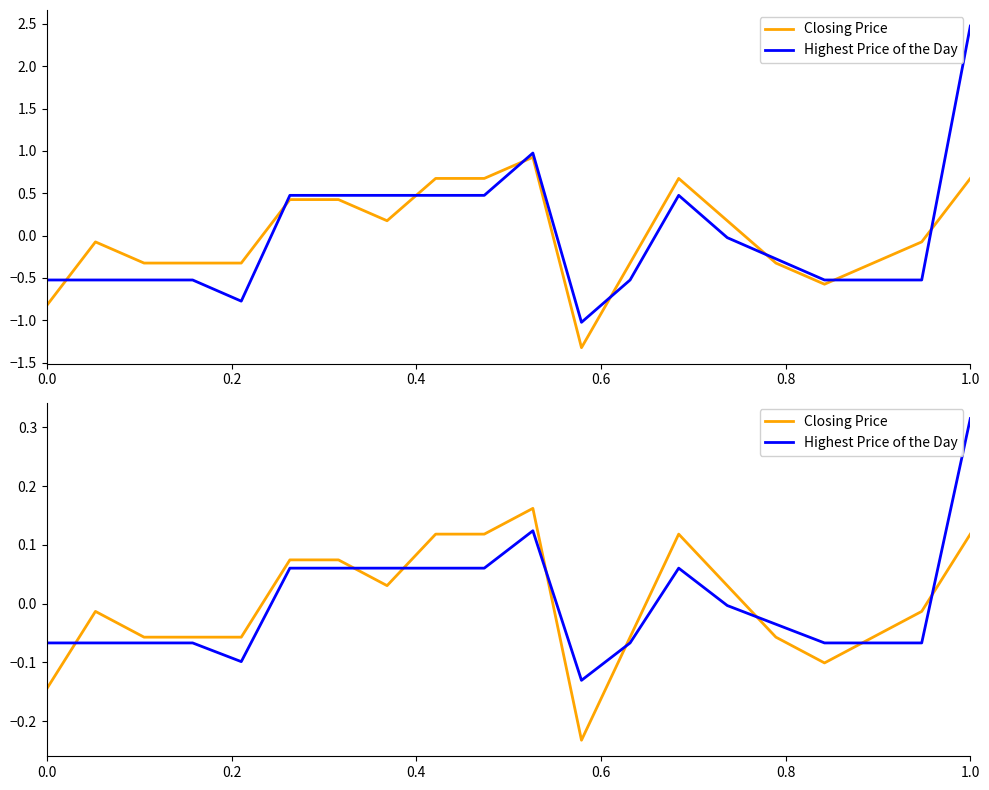

How many times do Closing Price and Highest Price of the Day cross each other?

8